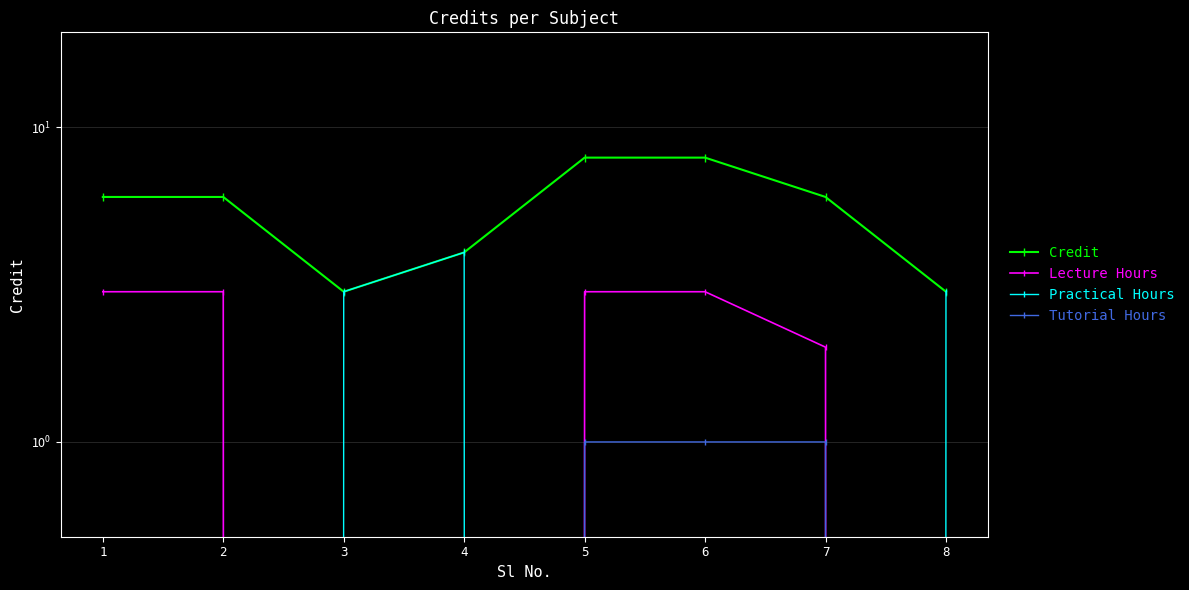

At which label is Lecture Hours closest to 1?

3